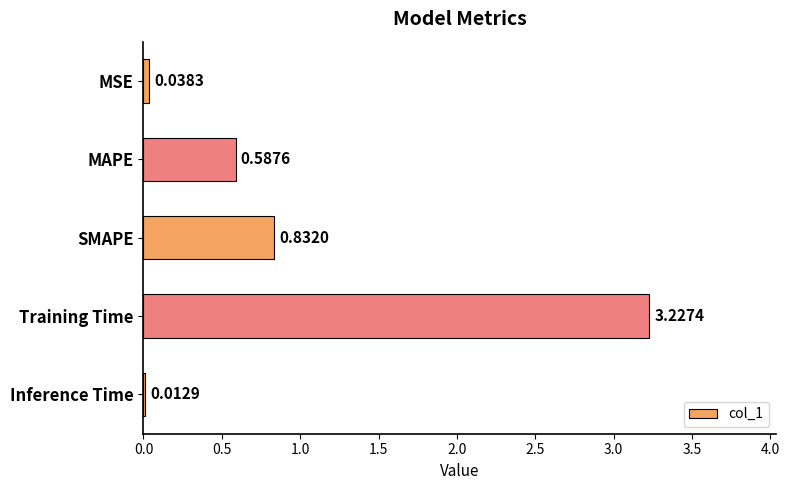

Which label corresponds to the smallest value in the chart?

Inference Time